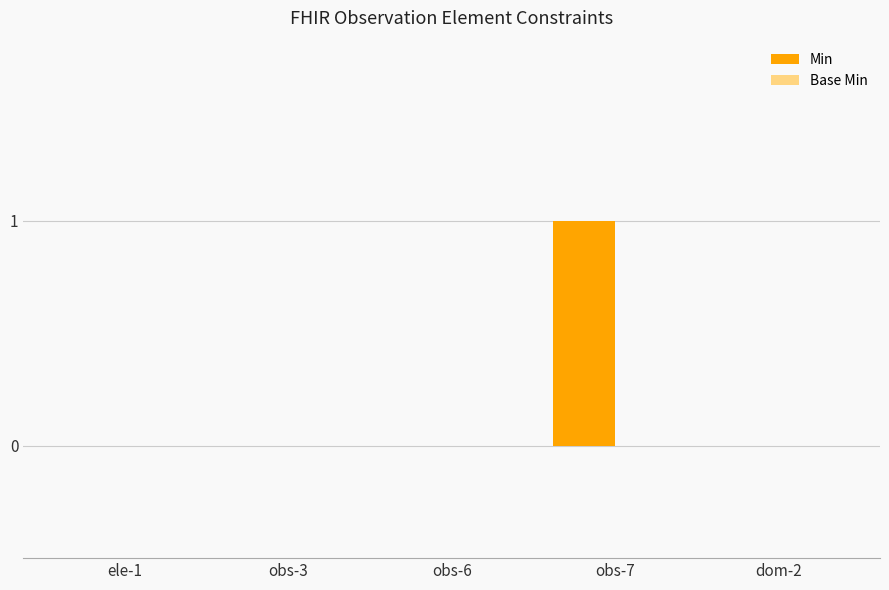

Which label corresponds to the largest value in the chart?

obs-7